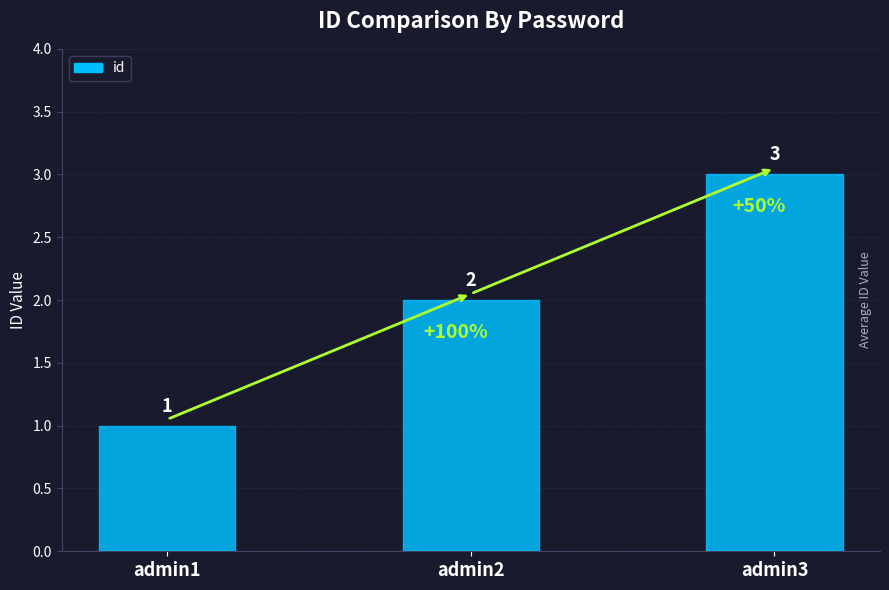

Rank the categories by value from highest to lowest.

admin3, admin2, admin1